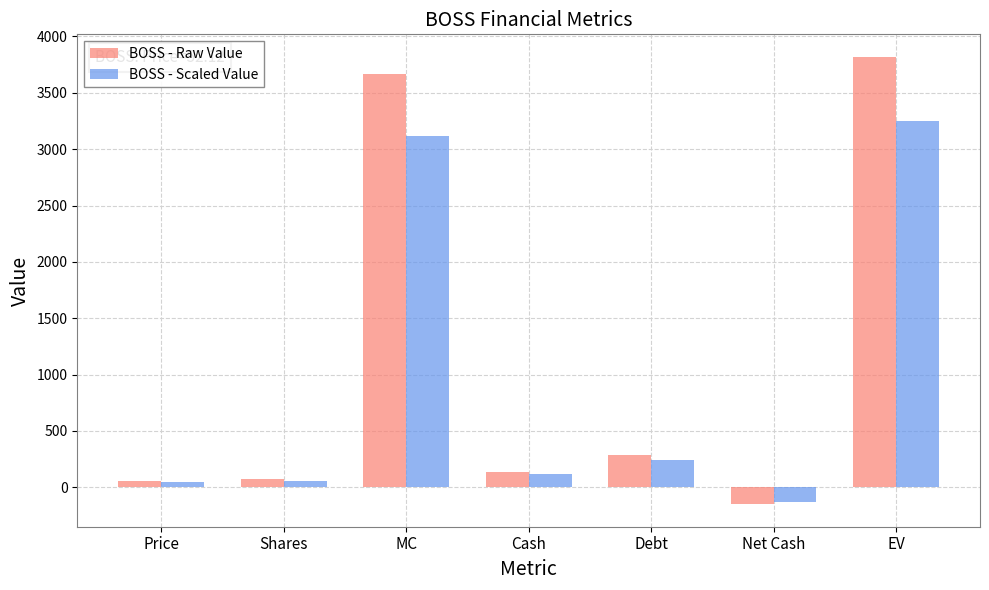

The BOSS - Scaled Value series shows 3247.2 at EV. True or false?

True